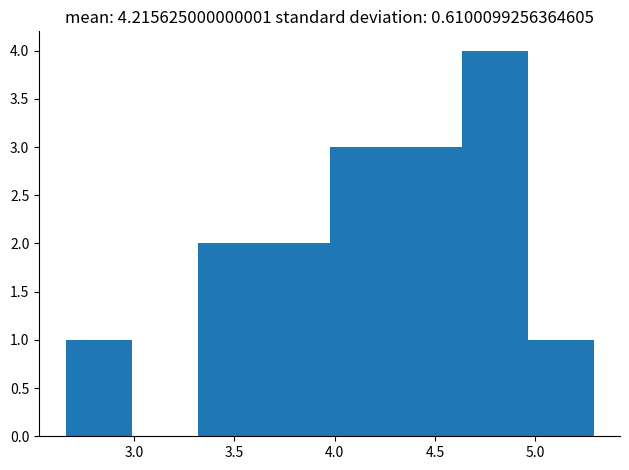

Reading left to right, list every bar in this chart as the range it spans on the x-axis followed by its height. Neither the bar edges nor the heights are printed on the chart, so give them approximately, as read against the axes.

2.65 to 3.00: 1
3.00 to 3.30: 0
3.30 to 3.65: 2
3.65 to 4.00: 2
4.00 to 4.30: 3
4.30 to 4.65: 3
4.65 to 4.95: 4
4.95 to 5.30: 1